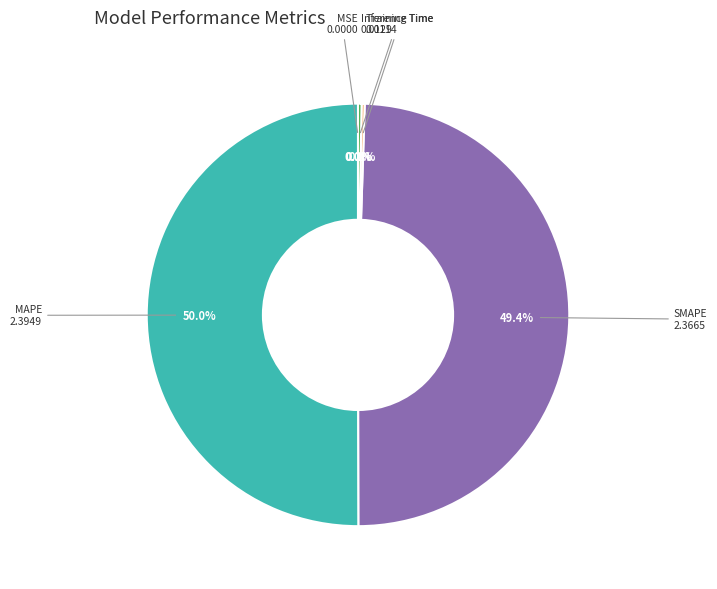

What is the total percentage of SMAPE and MAPE?

99.5%